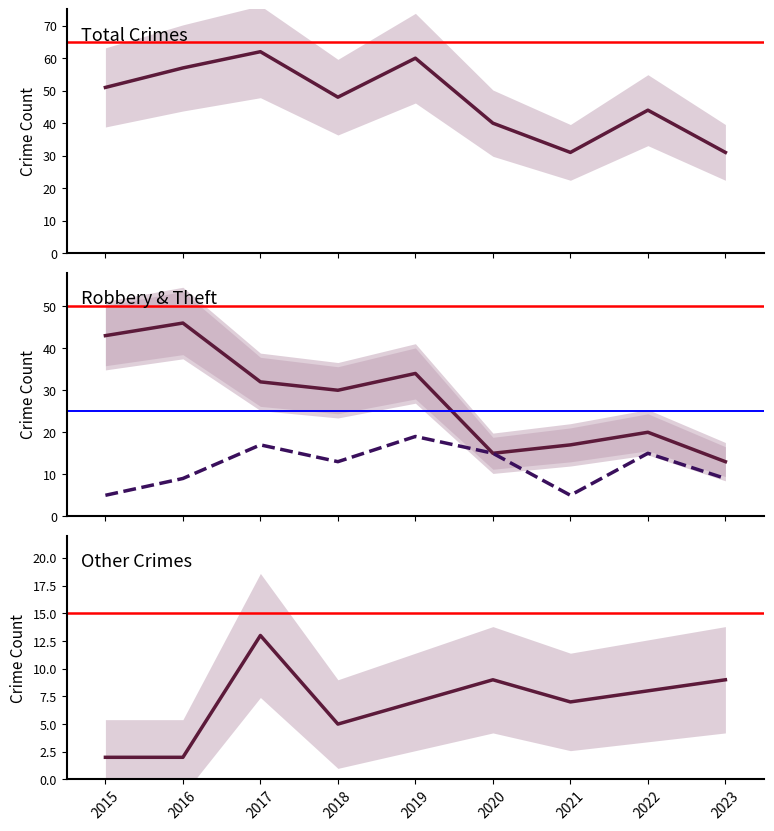

What is the spread (max minus min) of values at 2023?

22